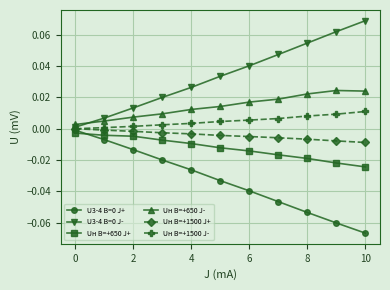

How many values in the Uн B=+1500 J+ series are below 0?

10